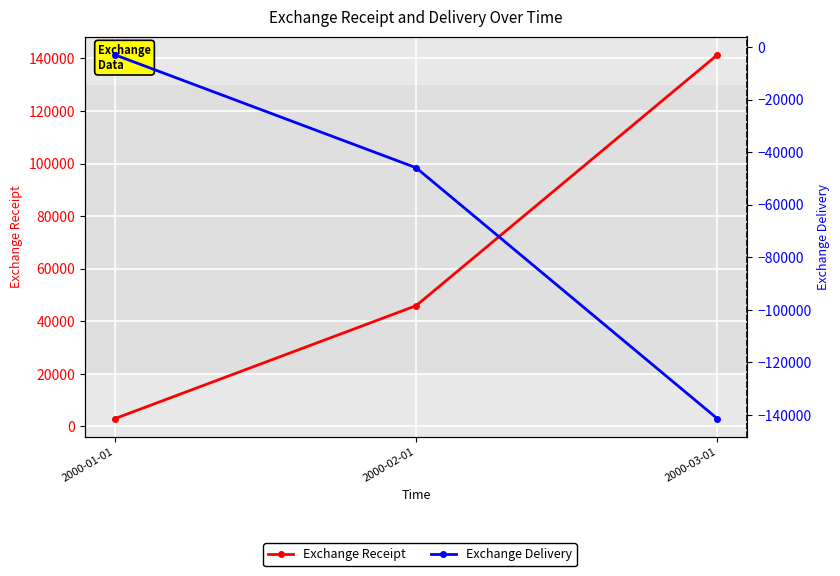

Which category has the lowest value in the Exchange Receipt series?

2000-01-01